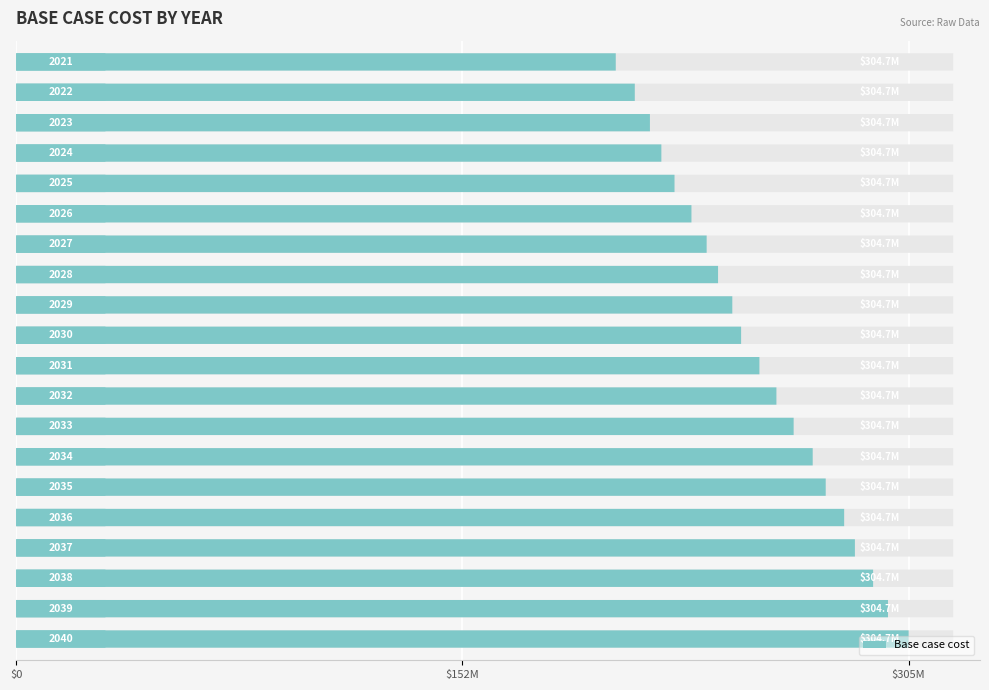

What is the sum of the values at 2031 and 2038?

546298561.9